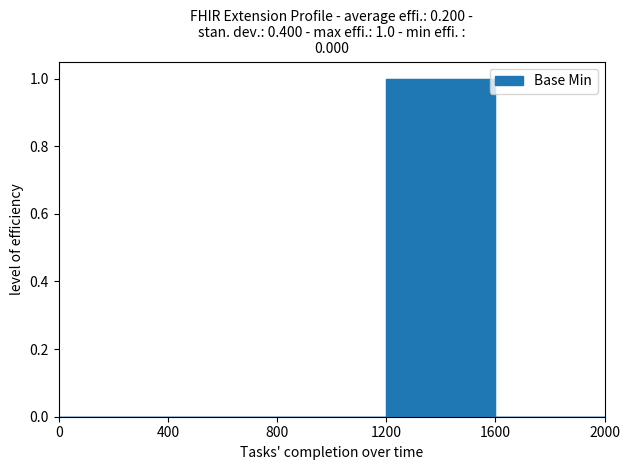

Count the number of categories in the chart.

5